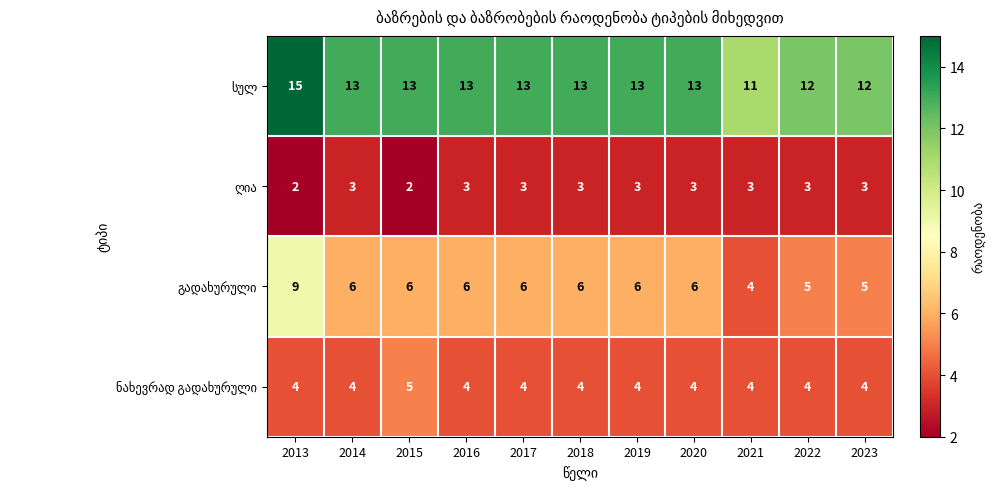

At which category does the chart reach its peak across all series?

2013